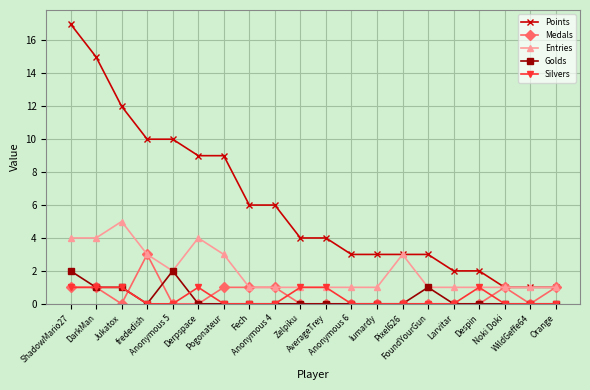

What is the difference between the maximum and minimum values in the Medals series?

3